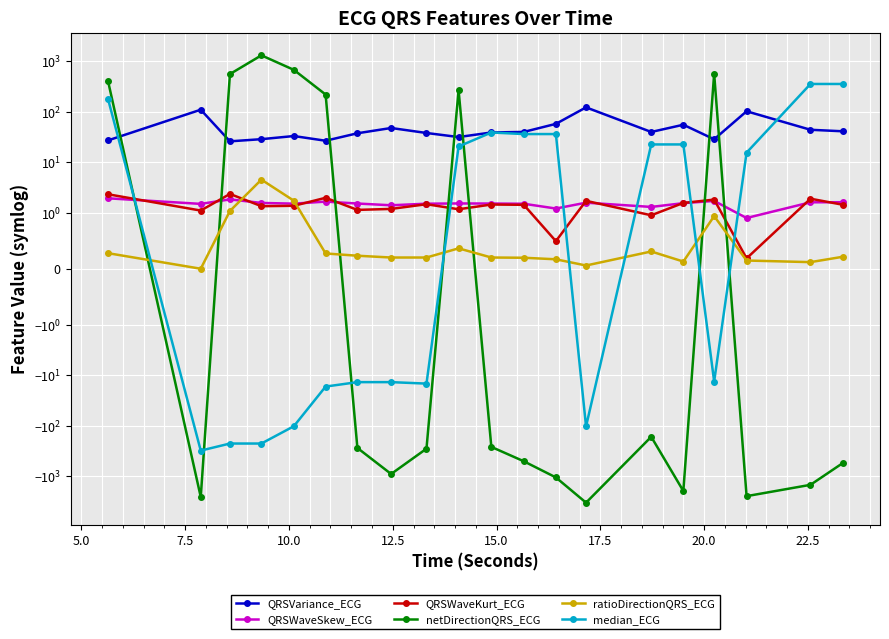

What is the value of the netDirectionQRS_ECG point at the 13th from the left?

-1053.7